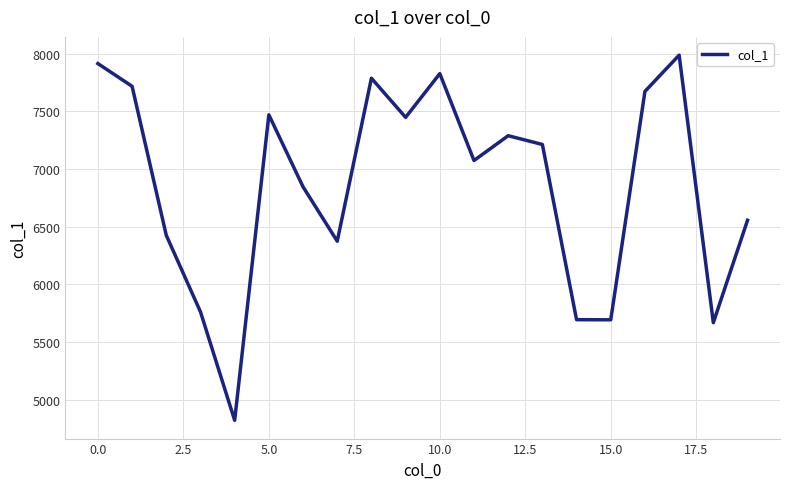

What is the minimum value shown in the chart?

4823